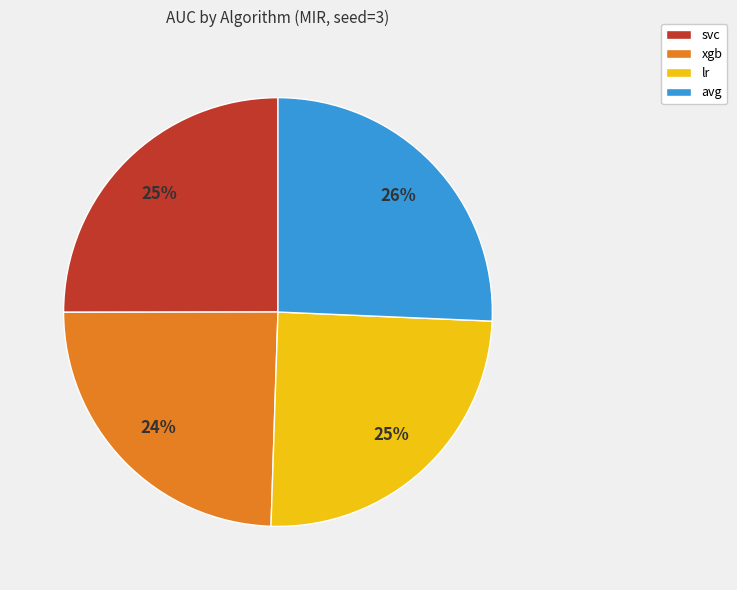

Between lr and avg, which is larger?

avg